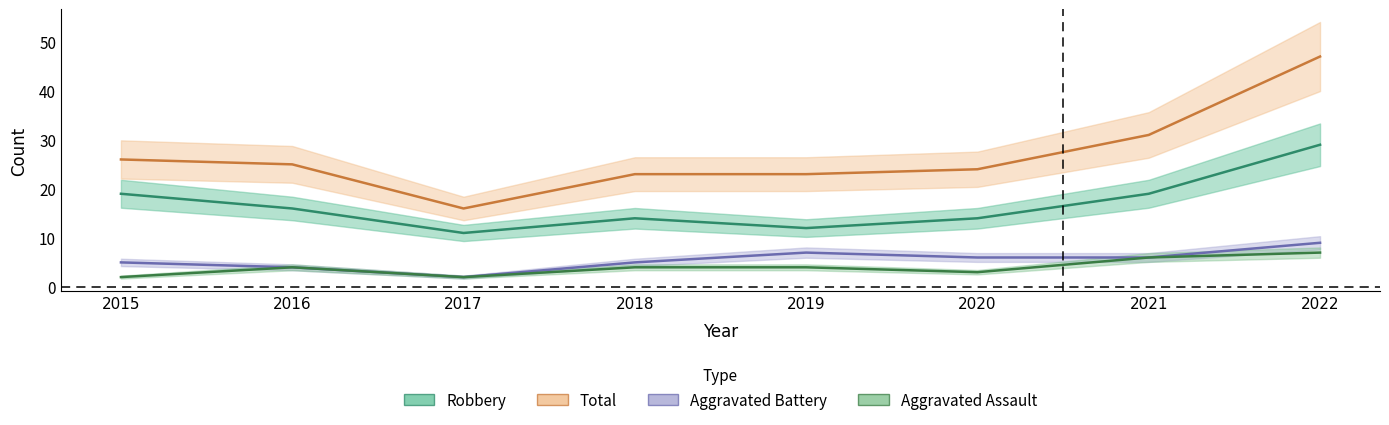

Reading left to right, list all the values displayed in this chart.

Aggravated Assault: 2	4	2	4	4	3	6	7
Aggravated Battery: 5	4	2	5	7	6	6	9
Robbery: 19	16	11	14	12	14	19	29
Total: 26	25	16	23	23	24	31	47